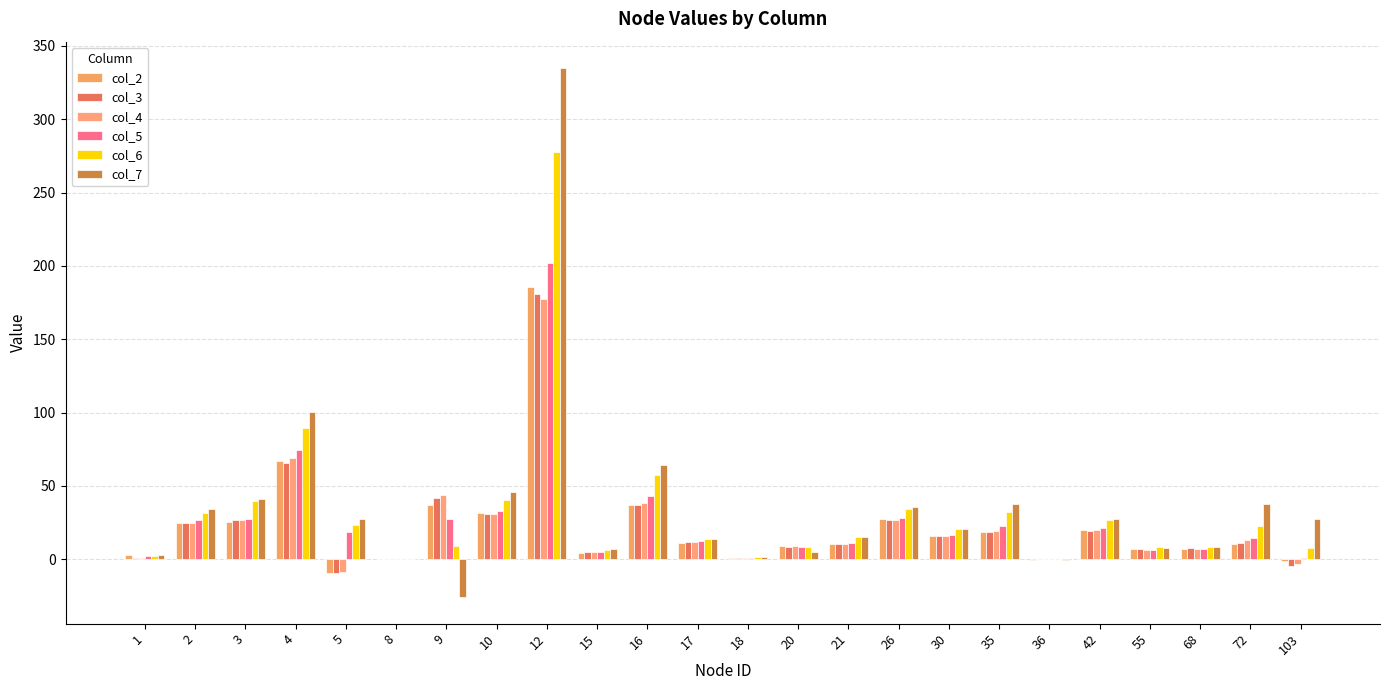

True or false: col_6 has a value of 14.9 at 21.

True